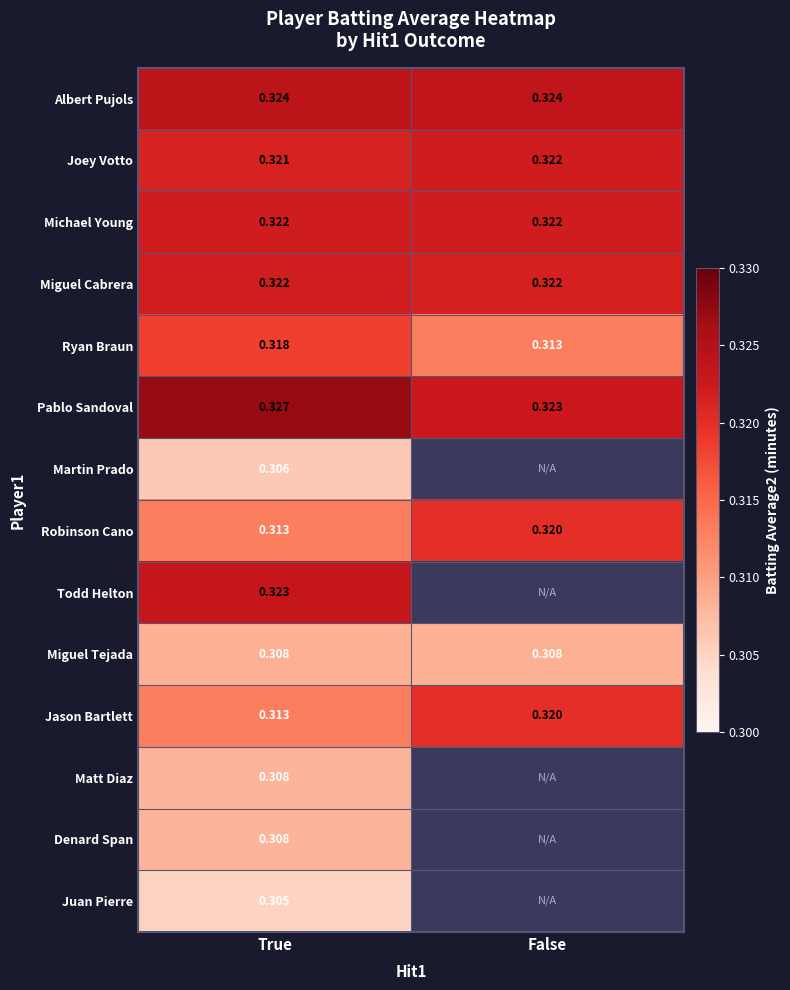

At which label does Ryan Braun reach its minimum?

False